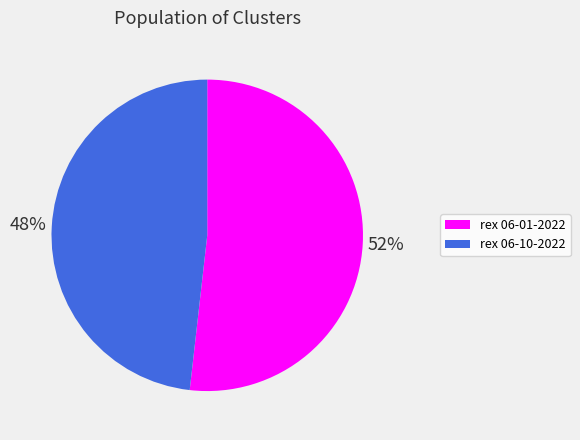

To the nearest percent, what is the average slice percentage?

50%